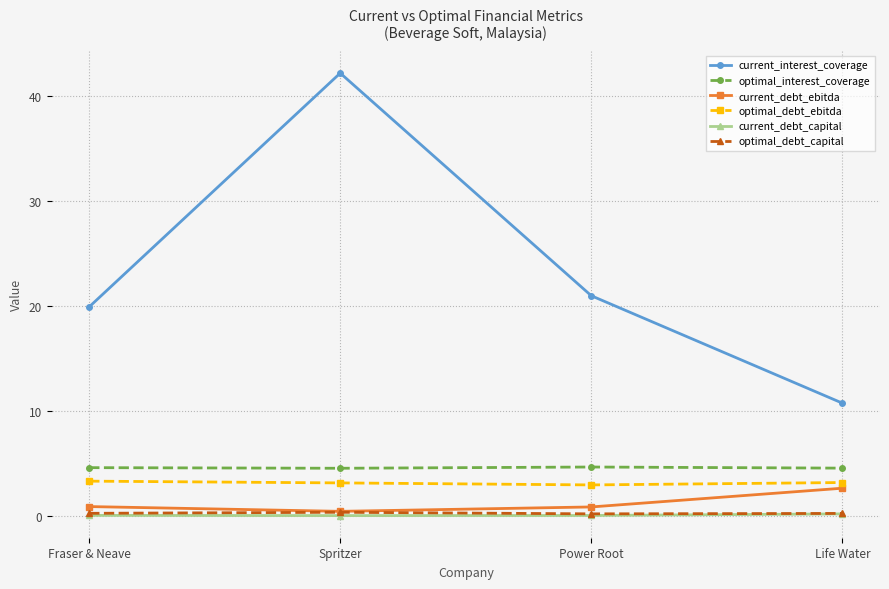

Read the optimal_debt_capital value at Spritzer.

0.4